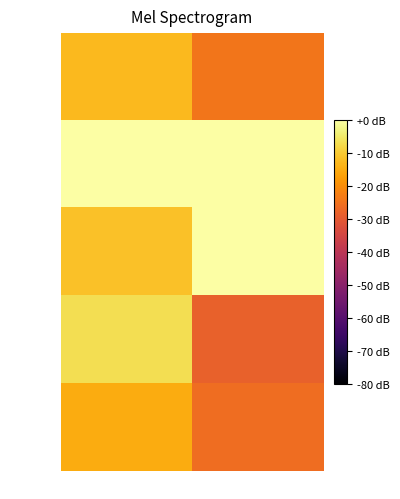

At Precision, list the series in order from smallest to largest.

Name, Adresse, Gesamt, Email, Telefon